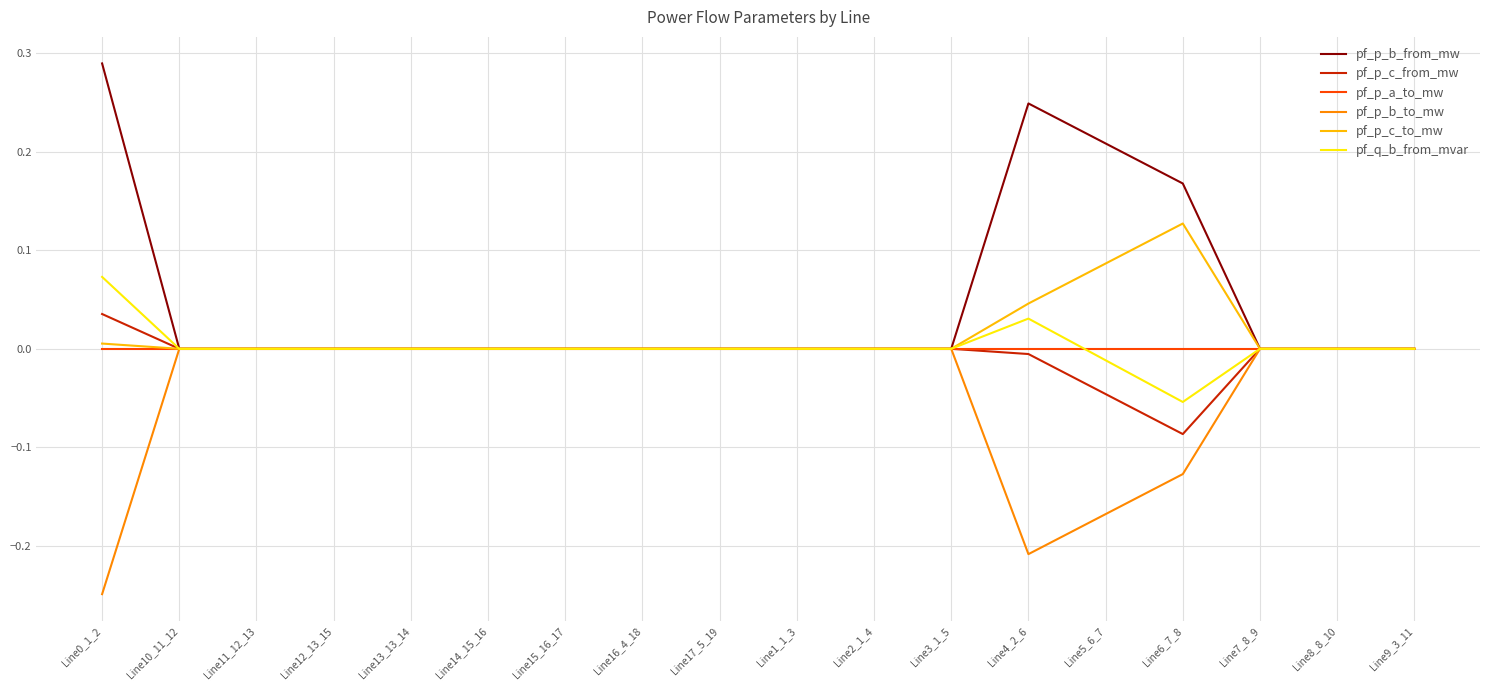

Which series has the largest total across all categories?

pf_p_b_from_mw